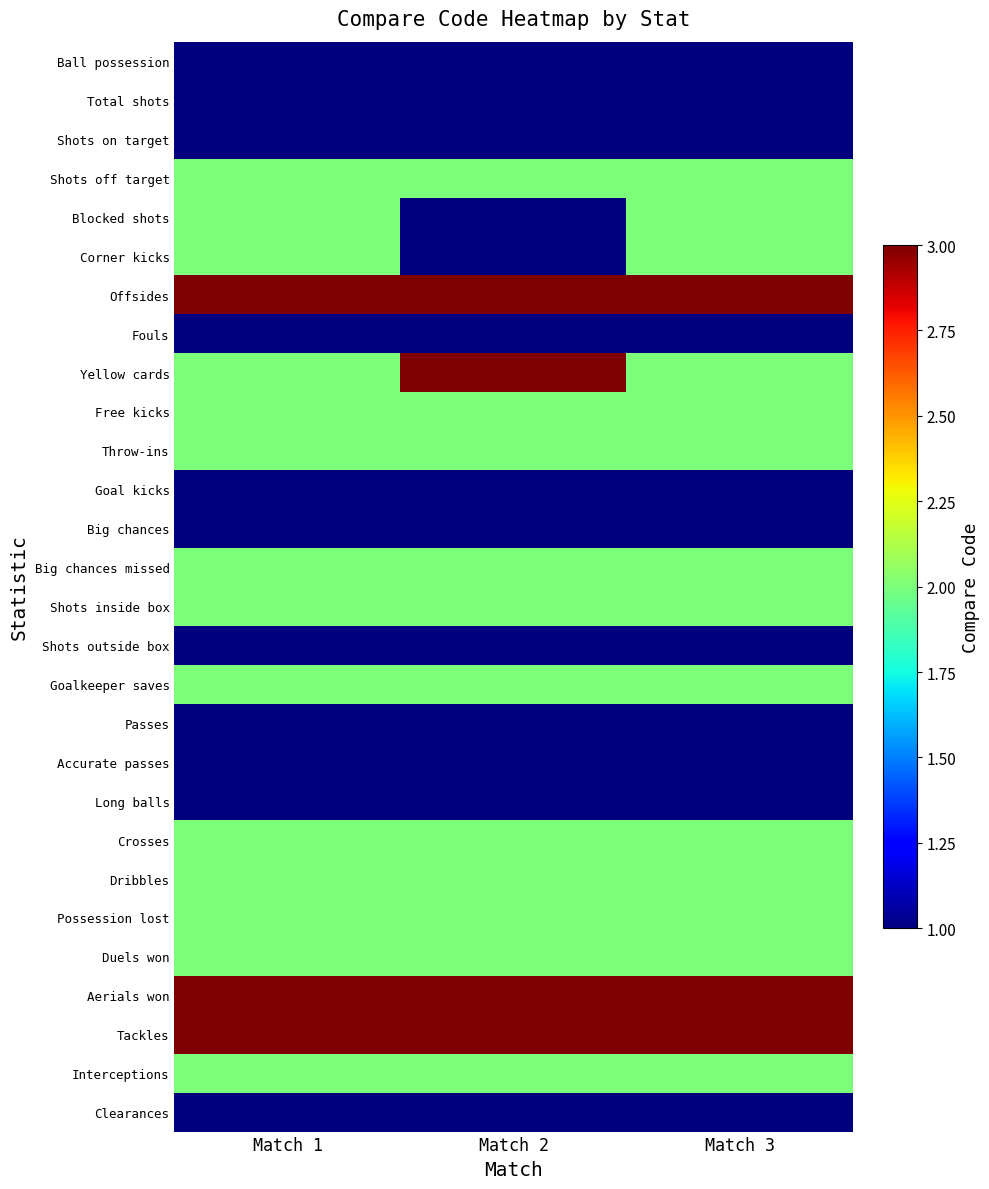

Which series has the largest total across all categories?

Offsides